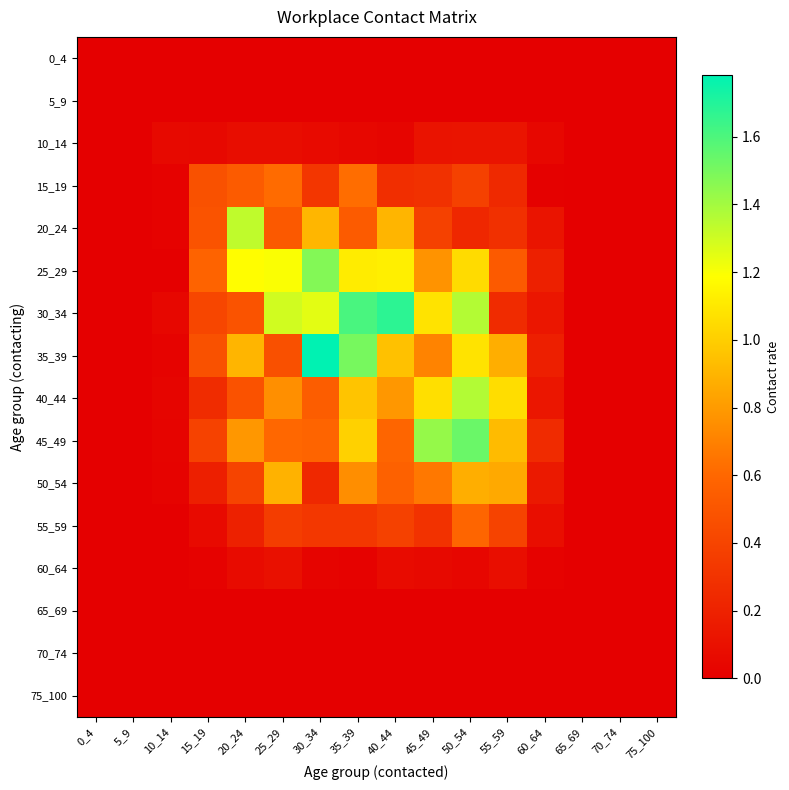

Which series has the widest spread of values?

35_39